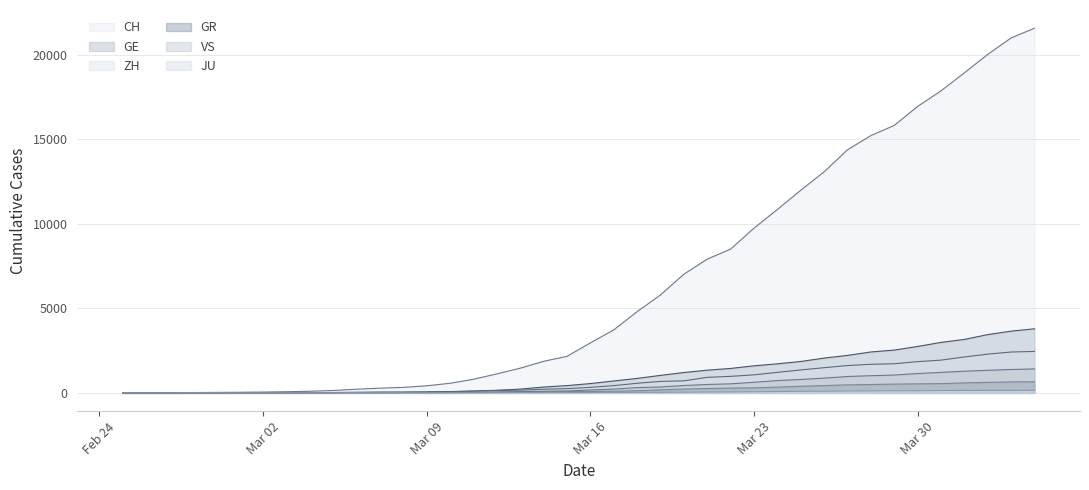

True or false: CH and GR intersect in this chart.

False